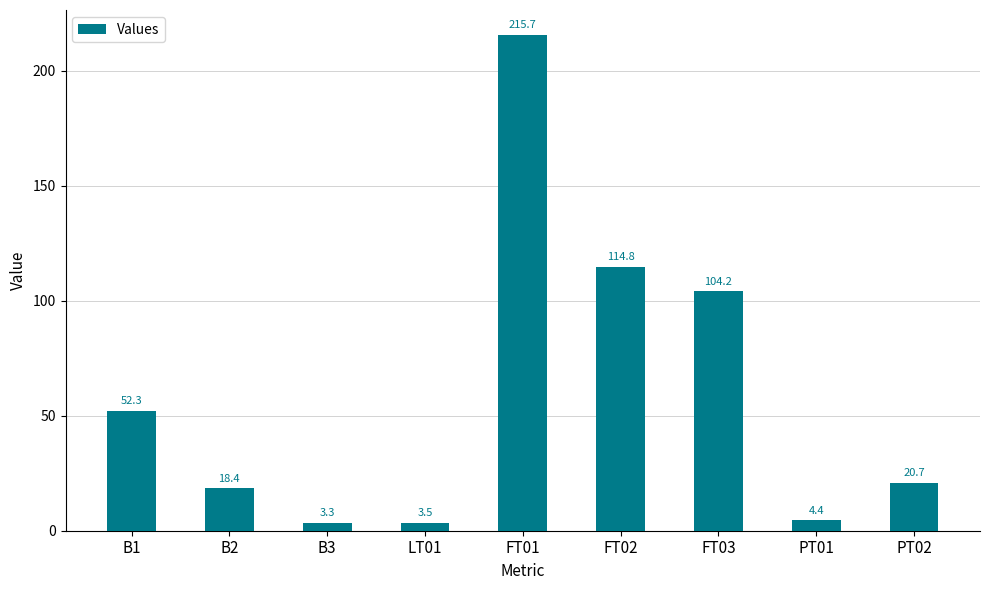

What position from the left is B3?

3